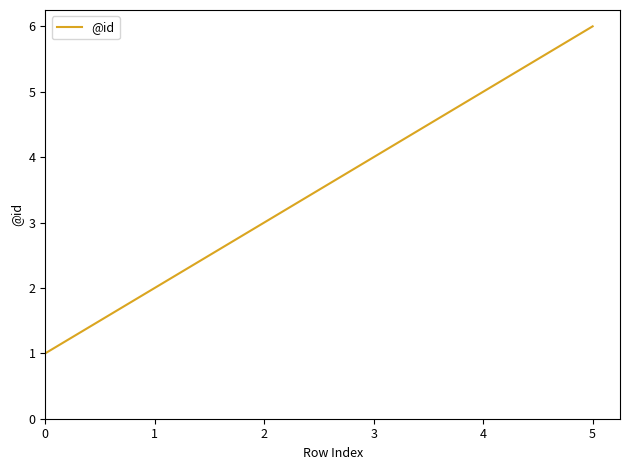

How many categories are shown in the chart?

6